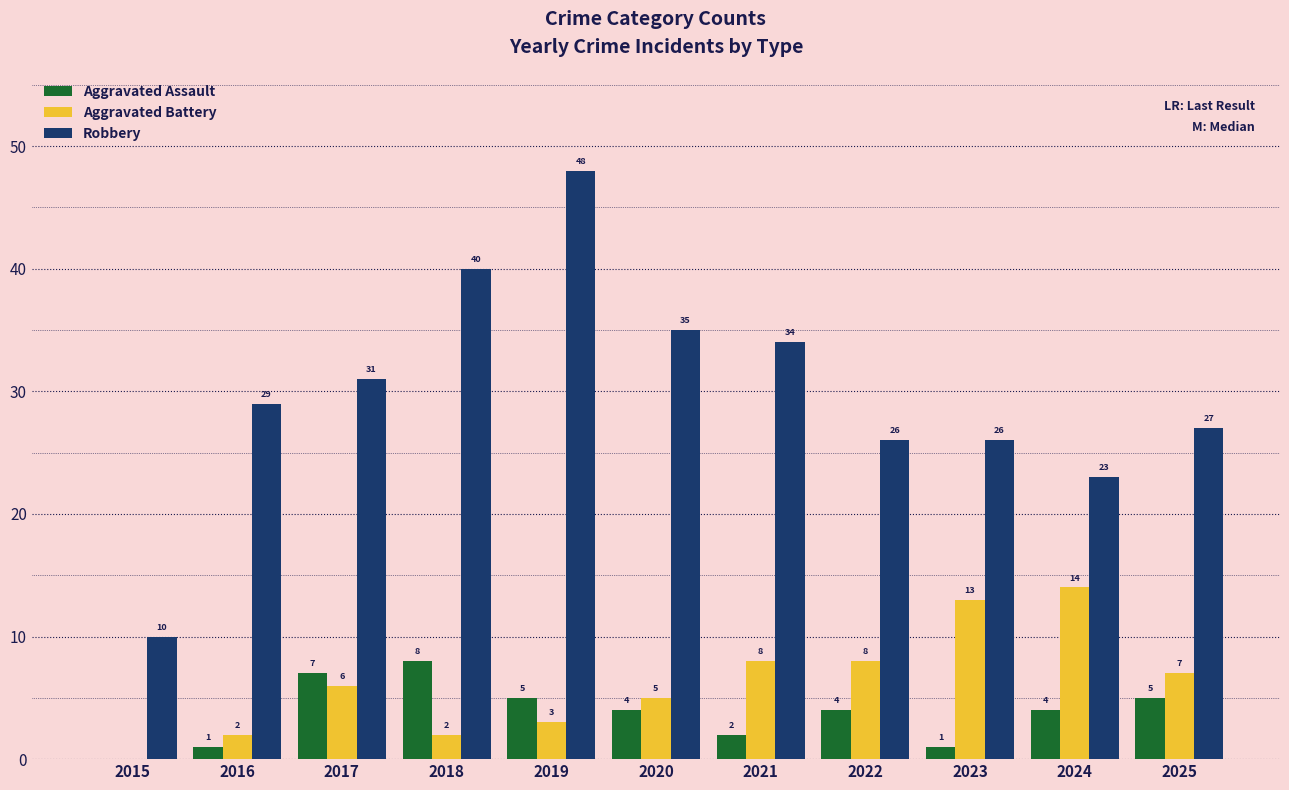

At which label is Robbery closest to 29?

2016